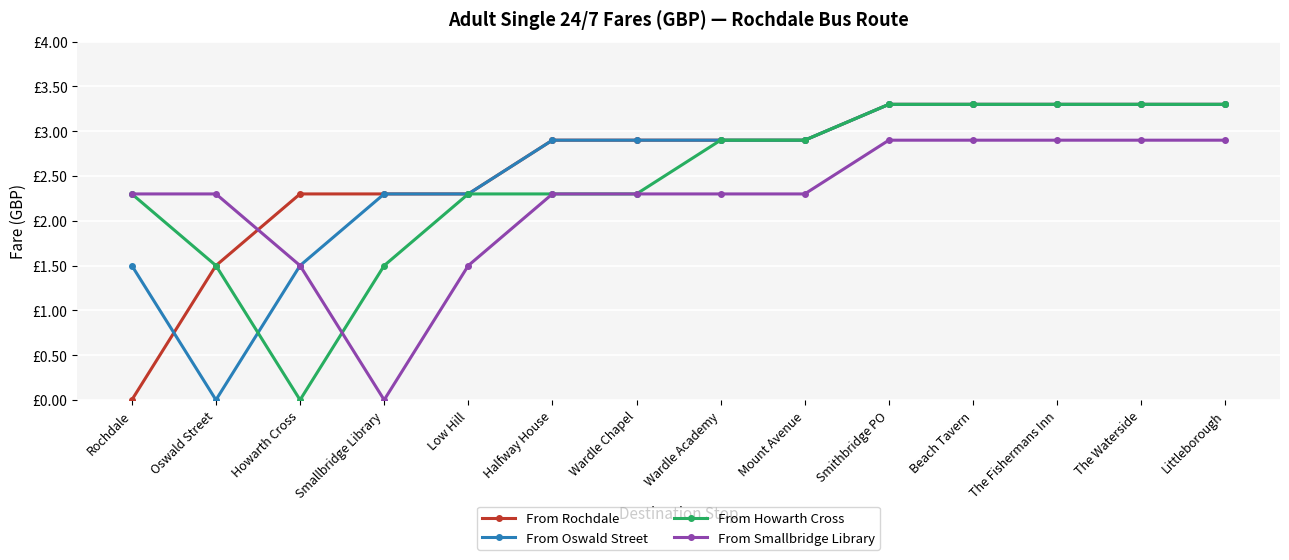

Which category has the highest value in the From Oswald Street series?

Smithbridge PO